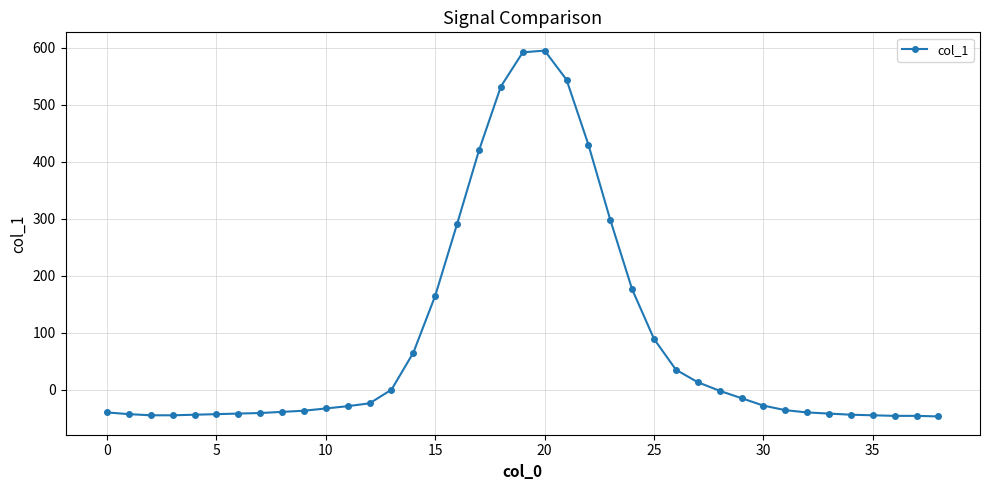

Count the number of categories in the chart.

39